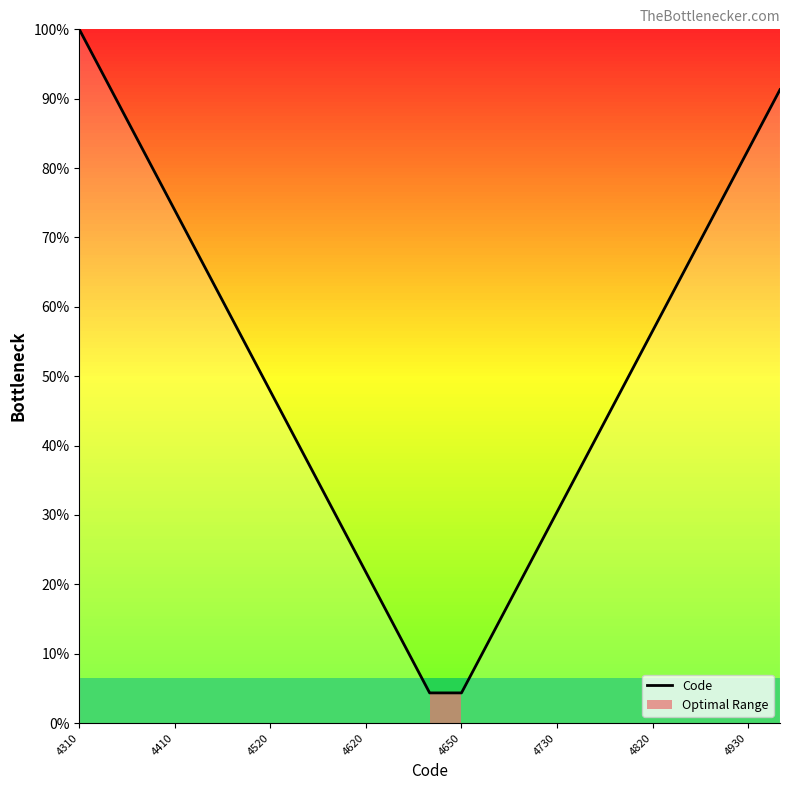

What is the highest value of the Code series?

100.0